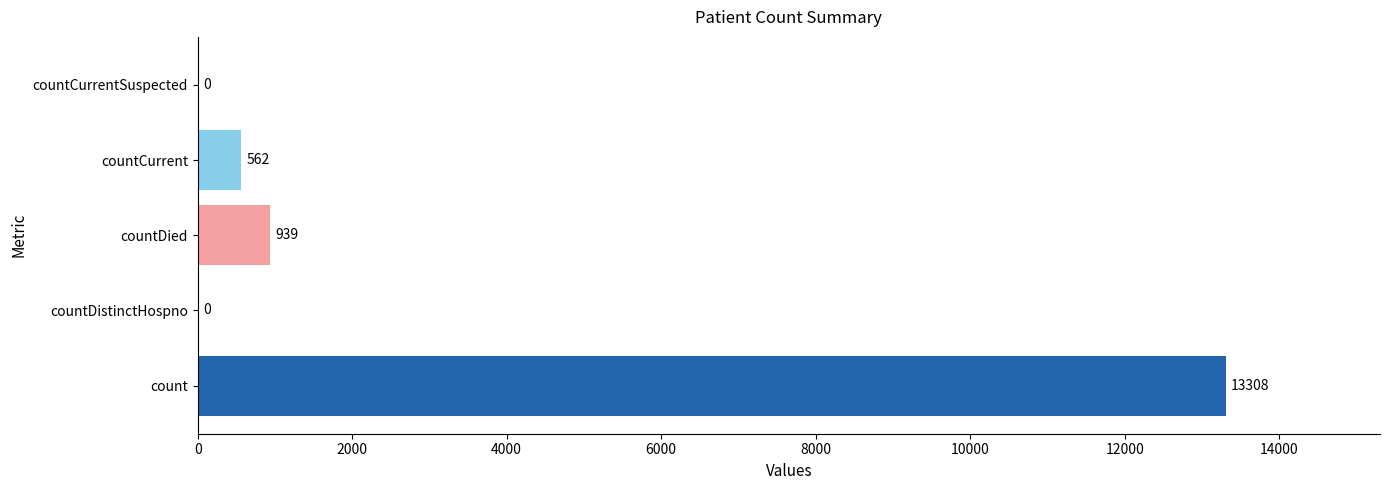

Are the bars horizontal?

Yes